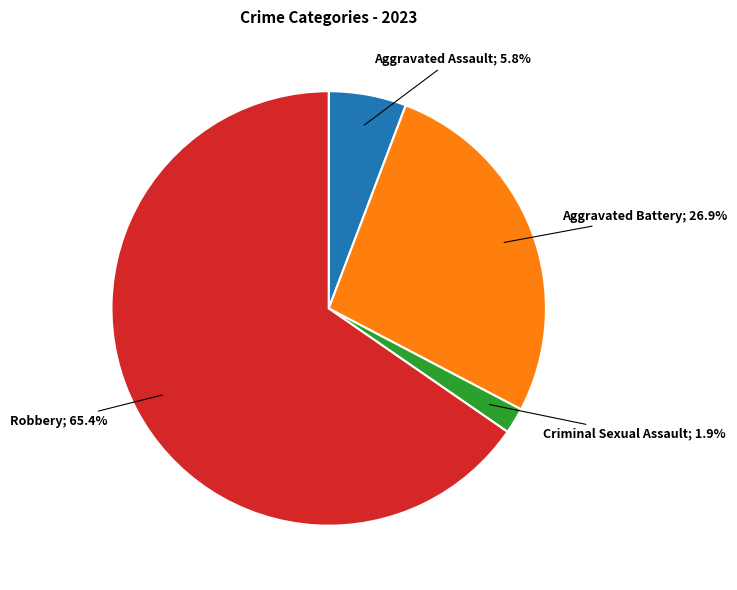

How many slices are in this pie chart?

4